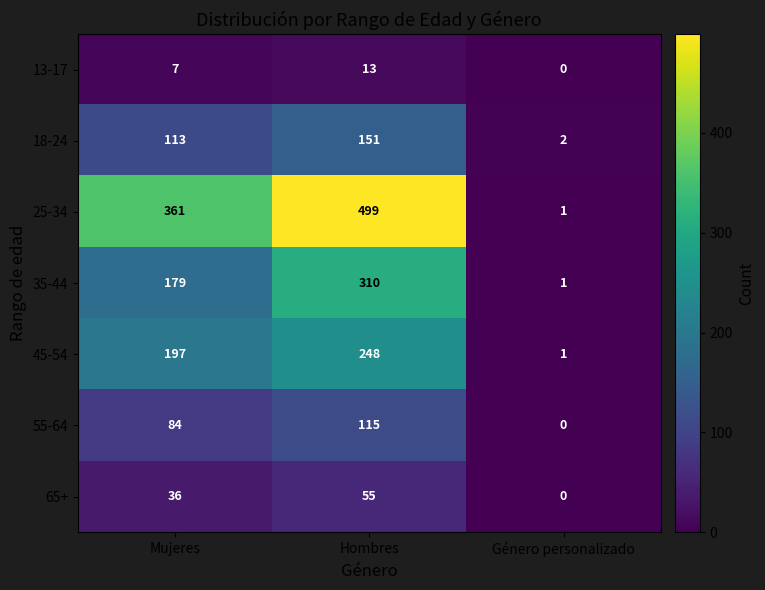

At how many categories does at least one series exceed 100?

2